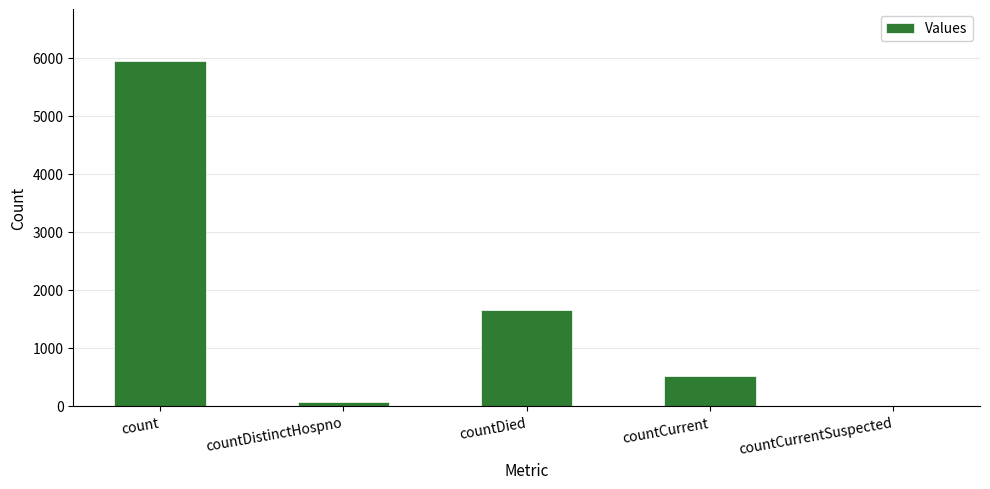

Where is the data nearest to the value 2973?

countDied